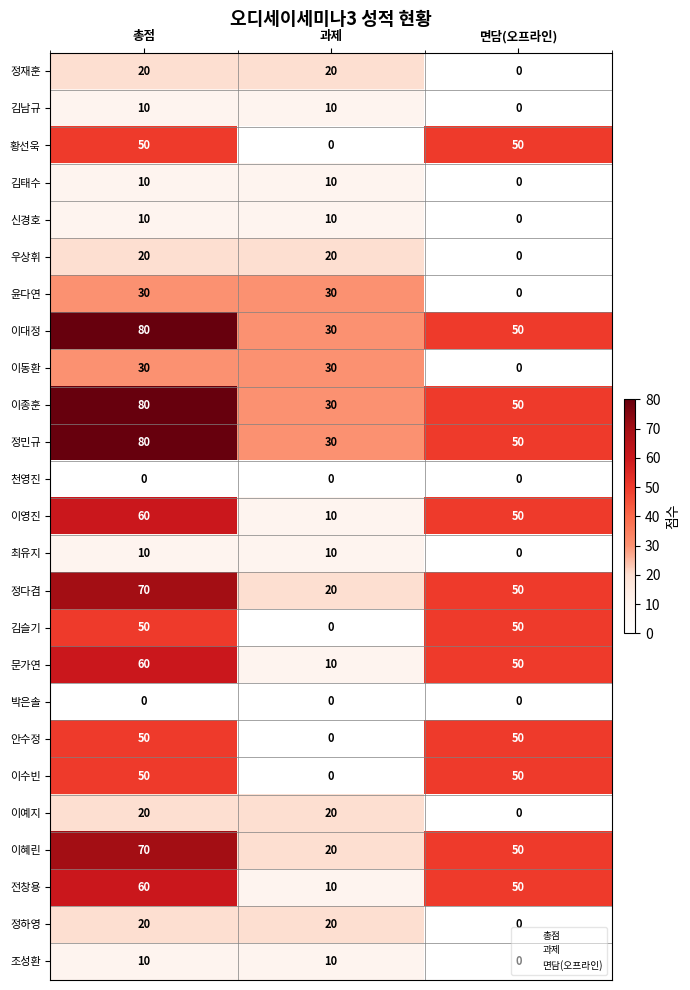

What is the sum of the 정다겸 values at 총점 and 과제?

90